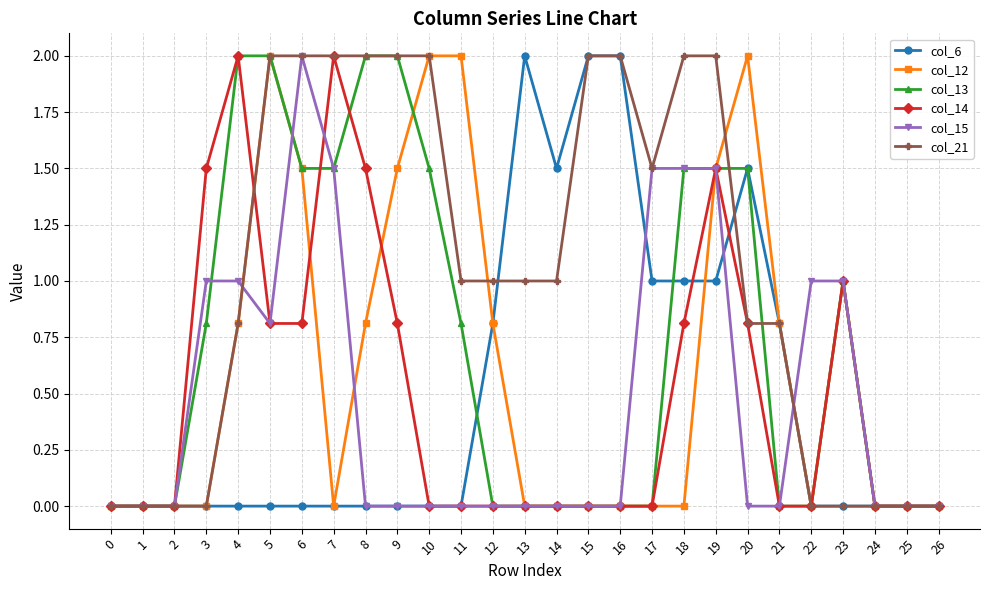

True or false: col_6 and col_13 cross at least once.

True